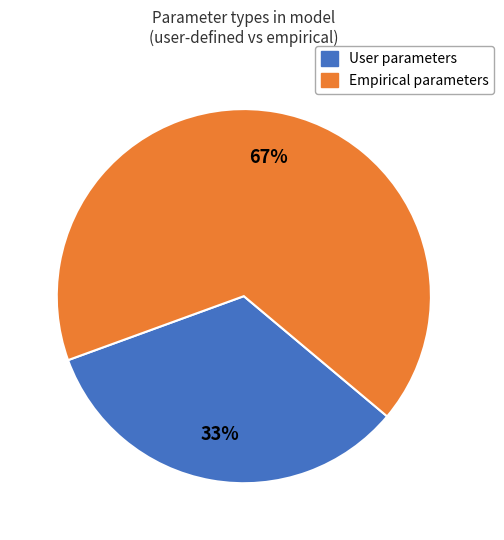

Is there any slice that represents more than half of the pie?

Yes